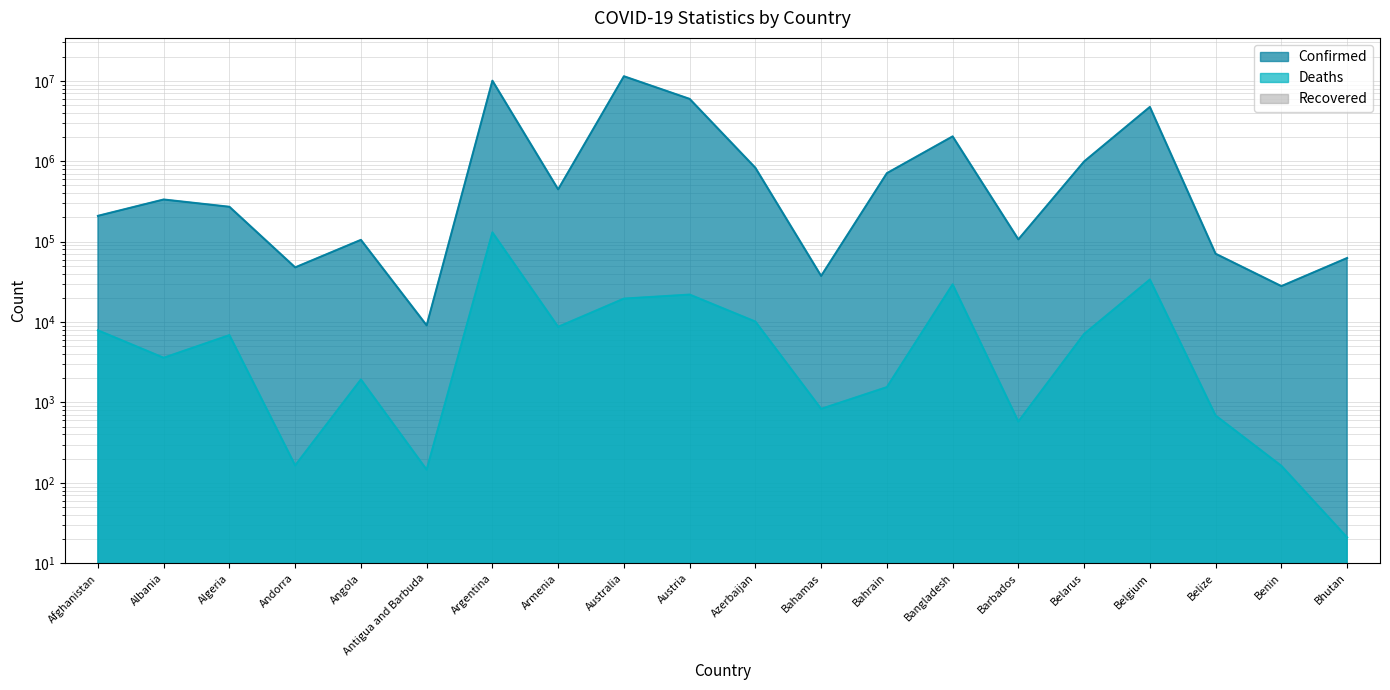

What is the difference between the second highest and minimum values in the Confirmed series?

10035851